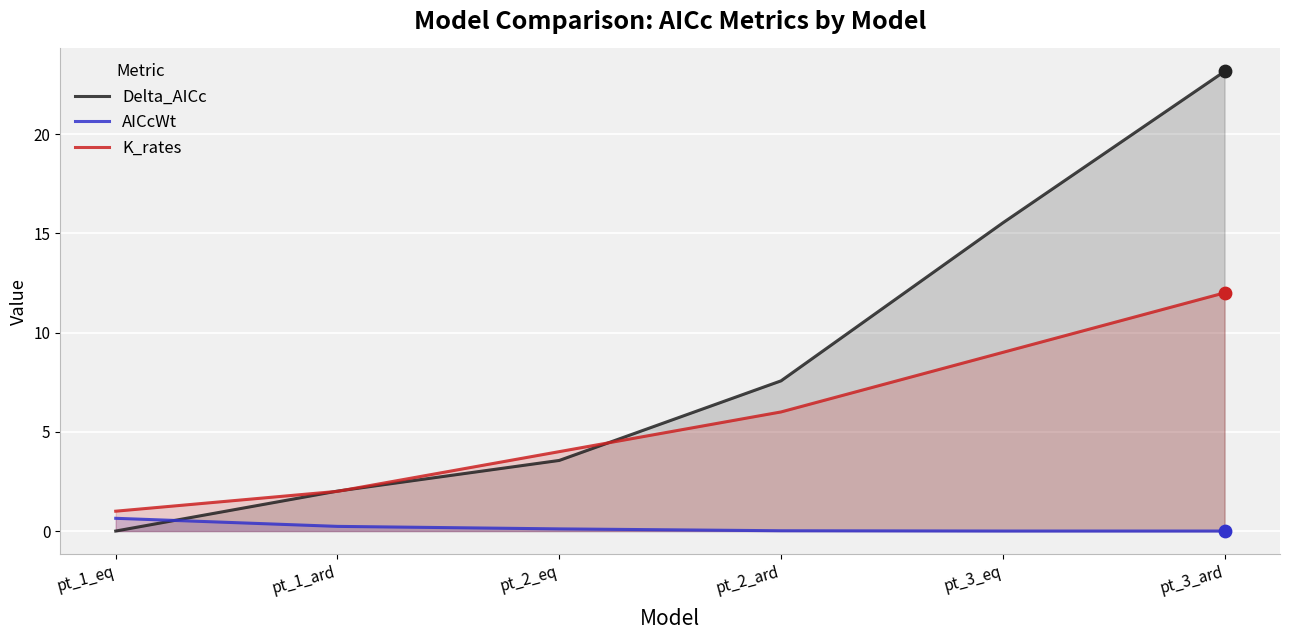

What are all the series names shown in the legend?

Delta_AICc, AICcWt, K_rates